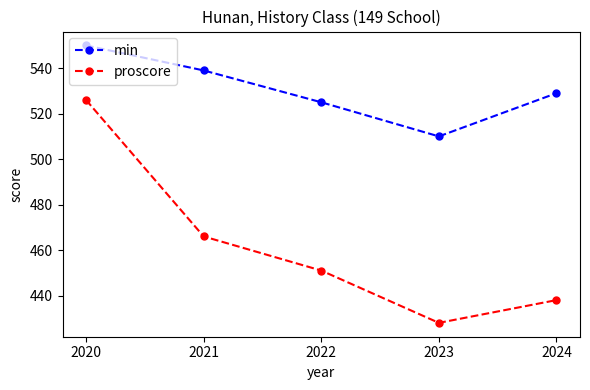

Rank the series by their average value, from highest to lowest.

min, proscore